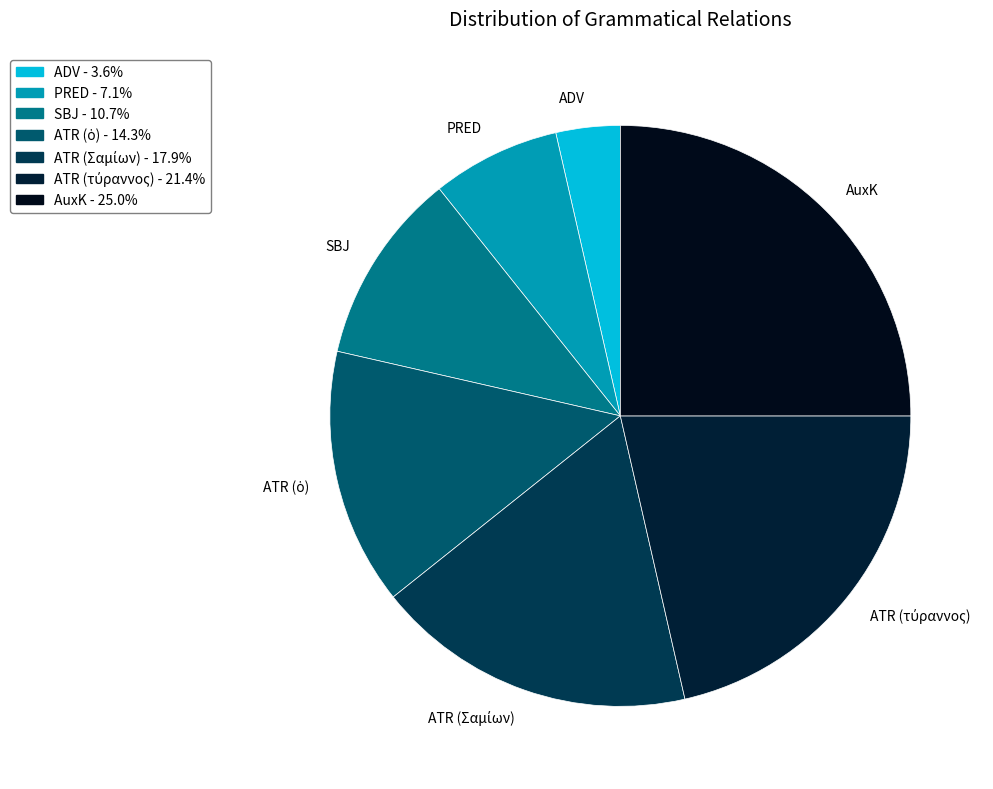

Approximately how many times larger is the value at SBJ compared to ADV?

3.0